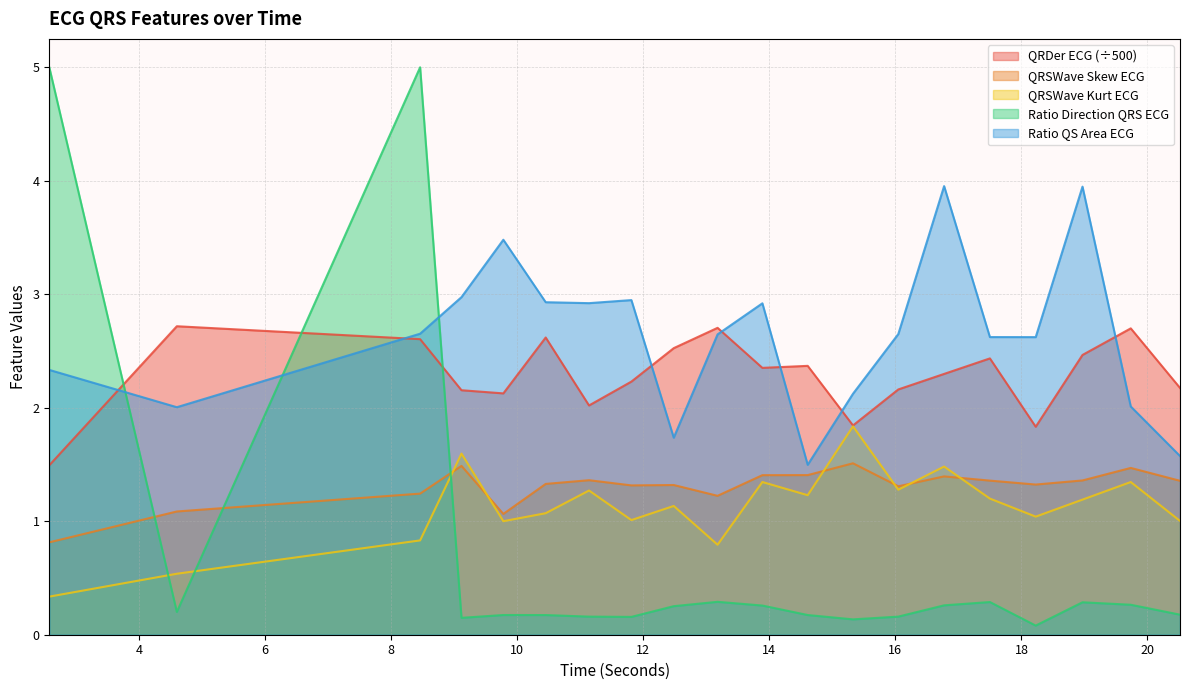

What is the label of the 13th point from the right?

11.8125